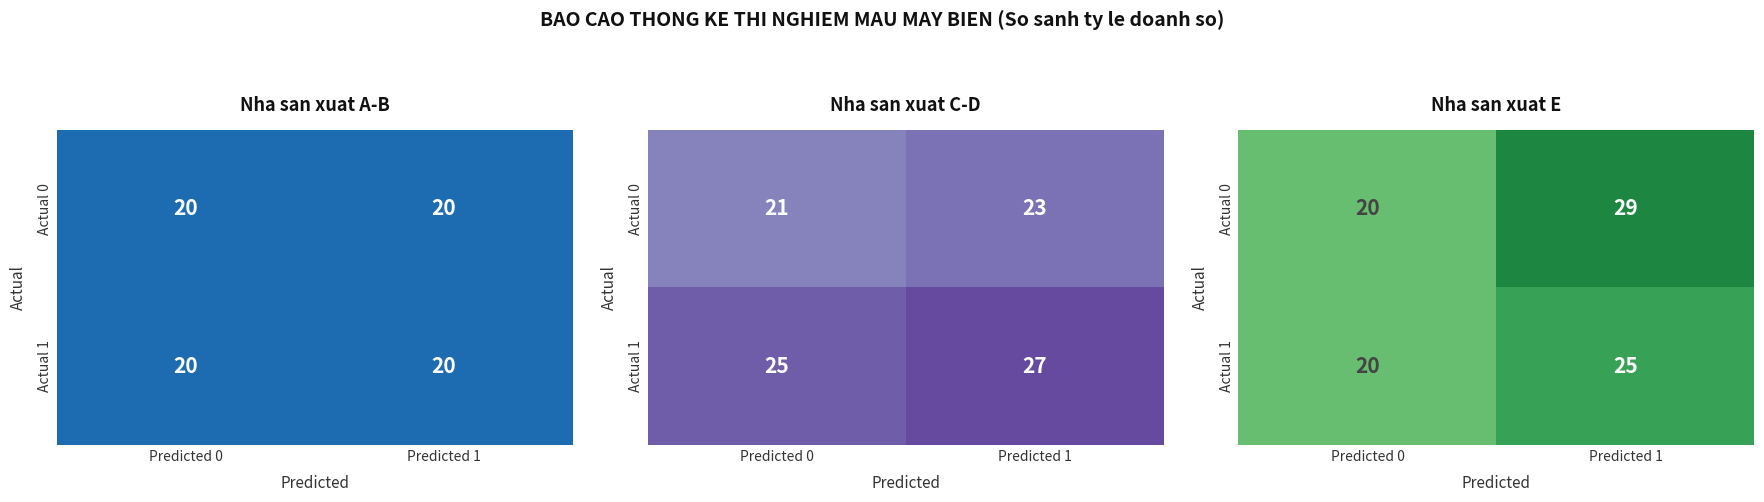

How many values in the Actual 1 series are below 25?

1